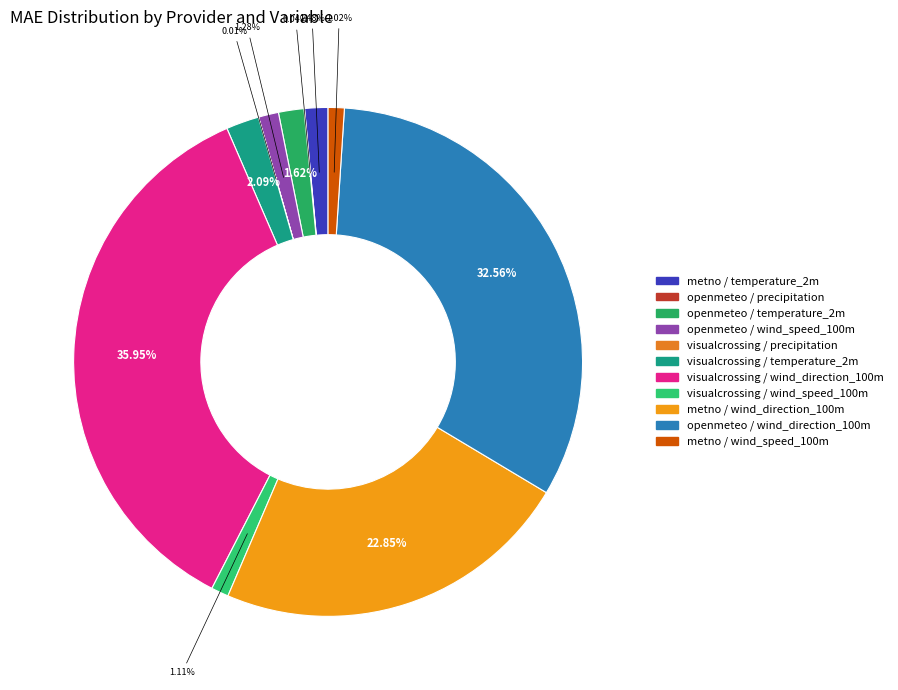

How many slices are in this pie chart?

11